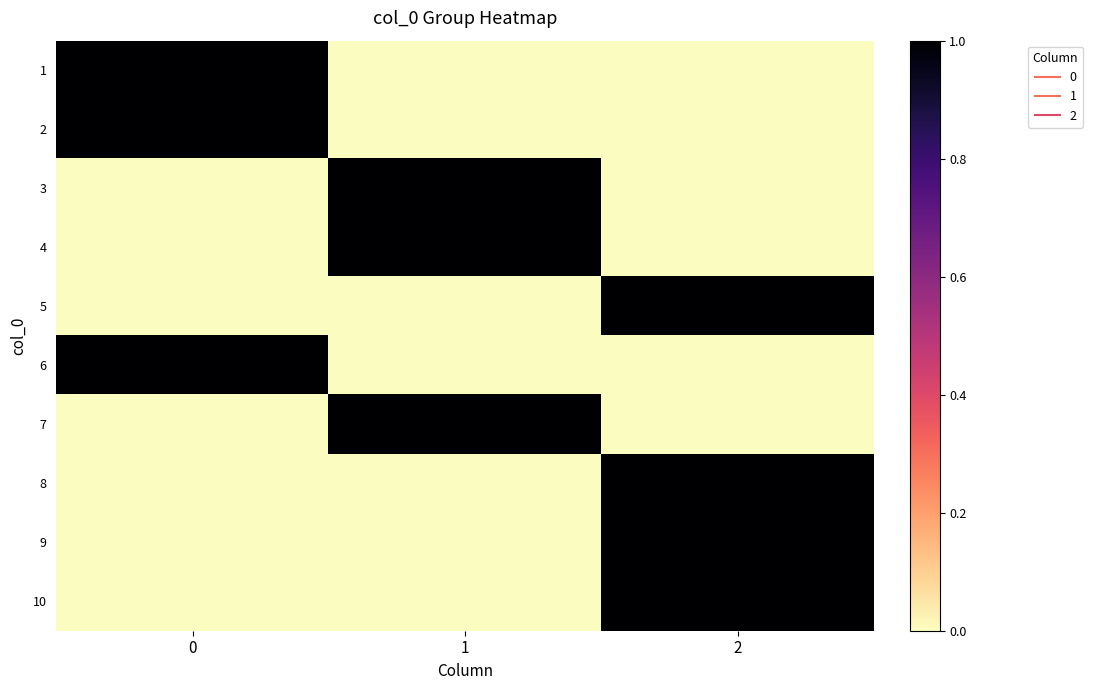

Reading left to right, transcribe all the data shown in this chart.

1: 0=1	1=0	2=0
2: 0=1	1=0	2=0
3: 0=0	1=1	2=0
4: 0=0	1=1	2=0
5: 0=0	1=0	2=1
6: 0=1	1=0	2=0
7: 0=0	1=1	2=0
8: 0=0	1=0	2=1
9: 0=0	1=0	2=1
10: 0=0	1=0	2=1